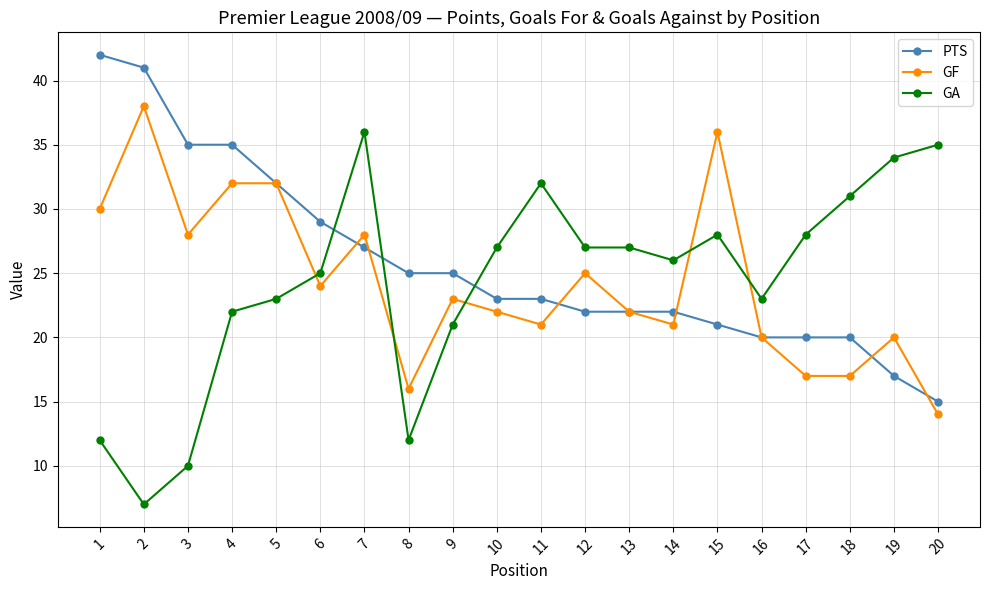

Is it true that GF equals 21 at 14?

True